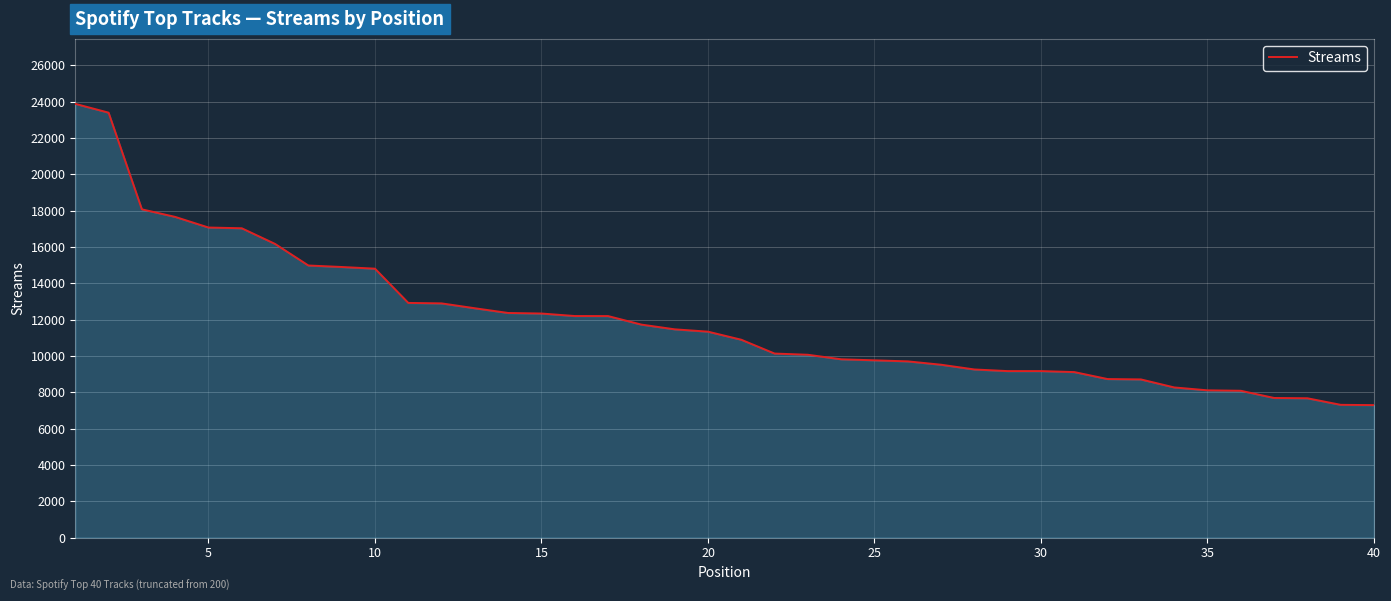

Does the chart display data point markers on the line(s)?

No